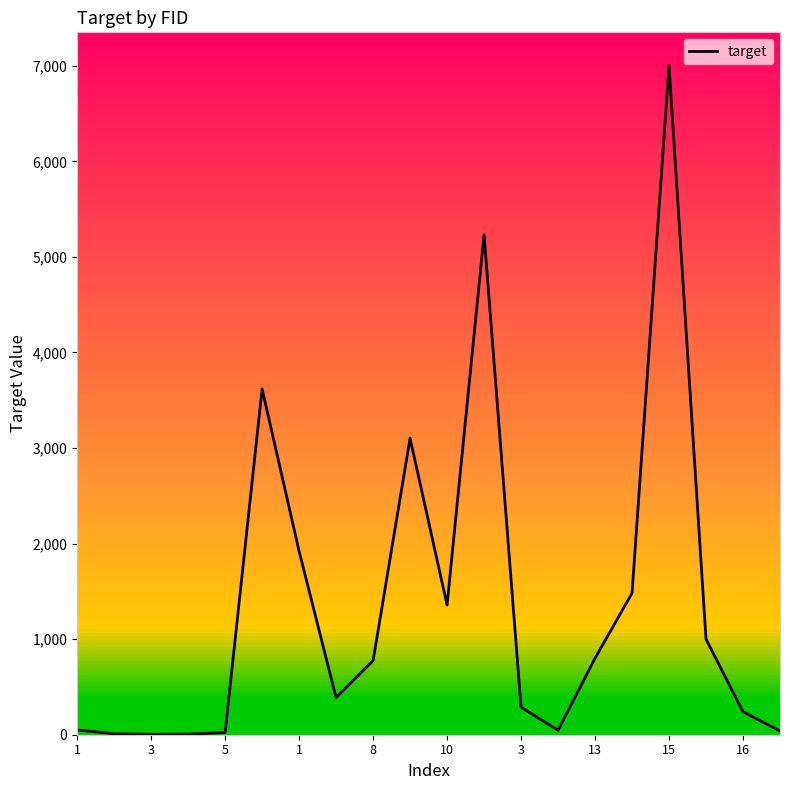

True or false: the data has more than 2 interior local peaks.

True